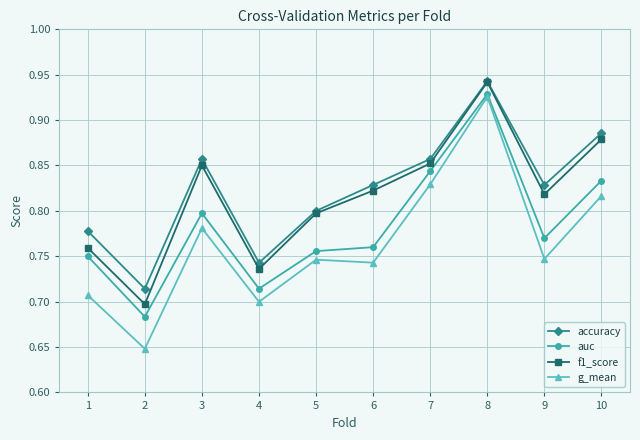

How many accuracy values are between 0 and 1?

10